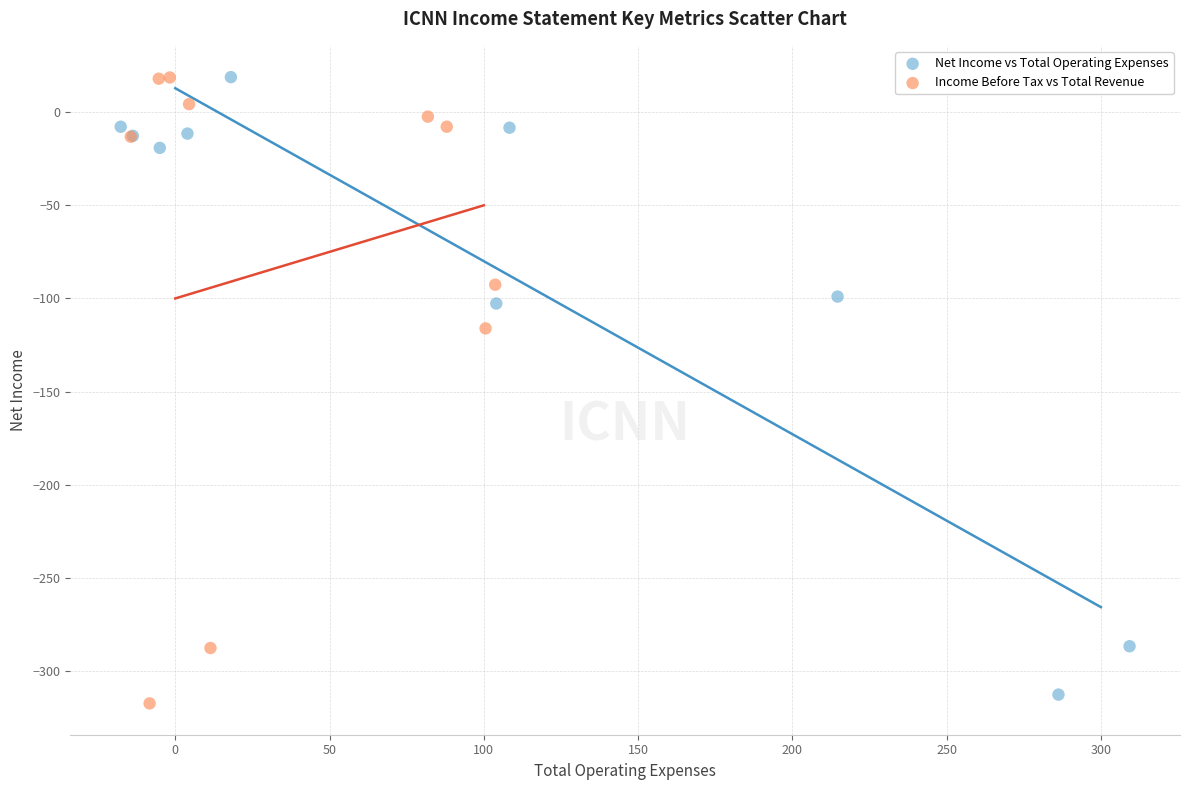

Which series has the widest spread of Y values?

Income Before Tax vs Total Revenue